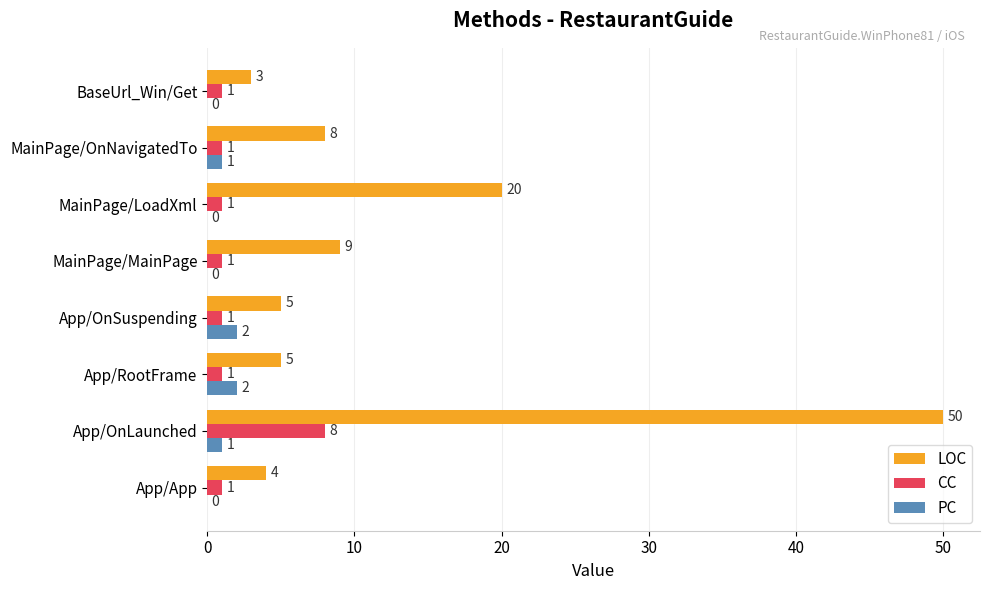

What is the greatest value displayed?

50